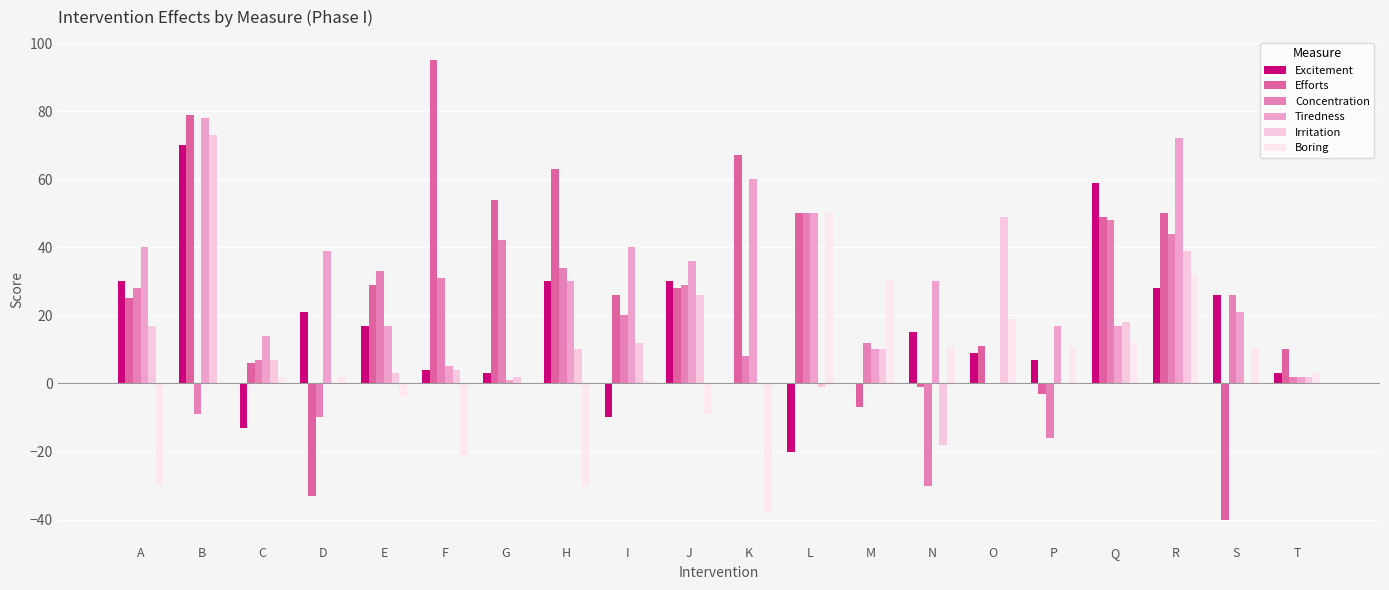

Does the chart contain stacked bars?

No